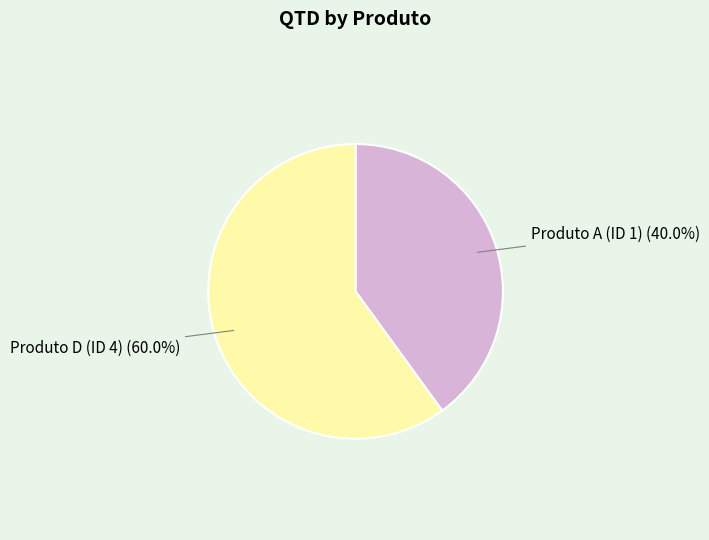

Rank the categories by value from lowest to highest.

Produto A (ID 1), Produto D (ID 4)